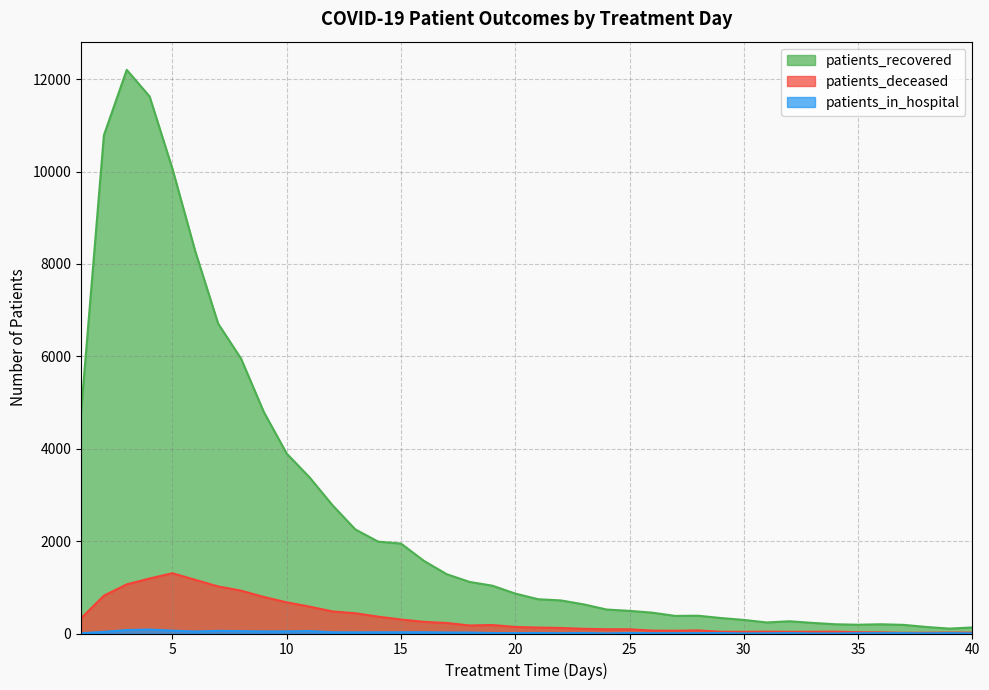

Which category has the highest value across all series?

3